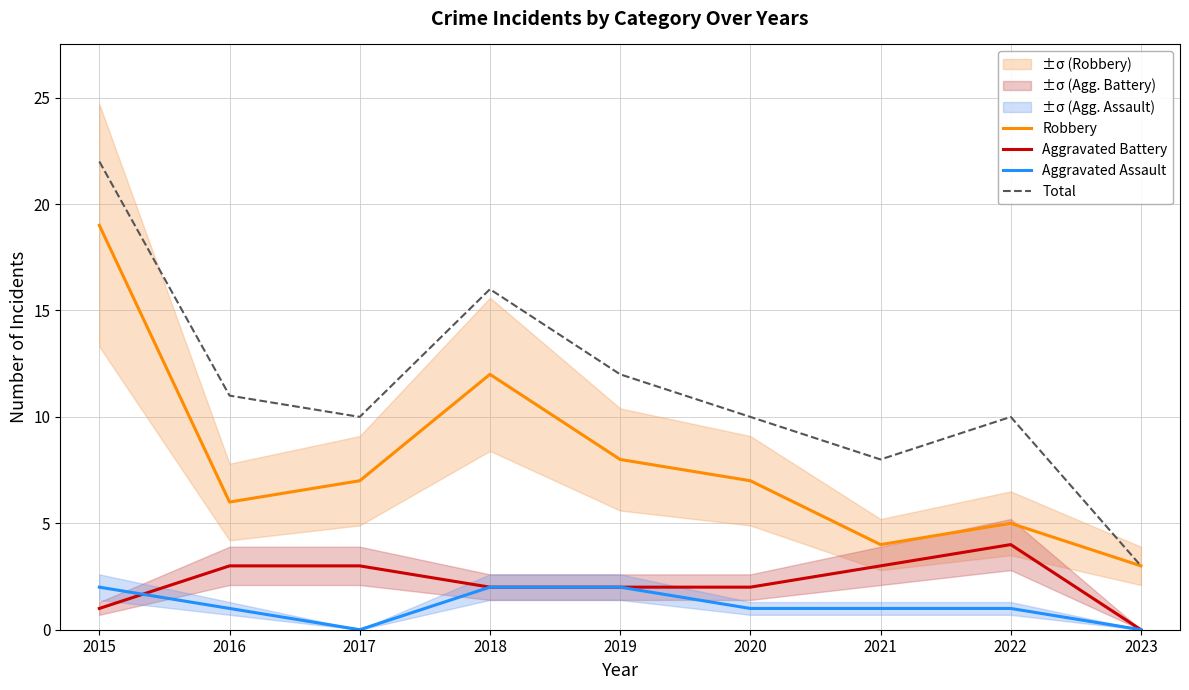

Which series has the largest total across all categories?

Total